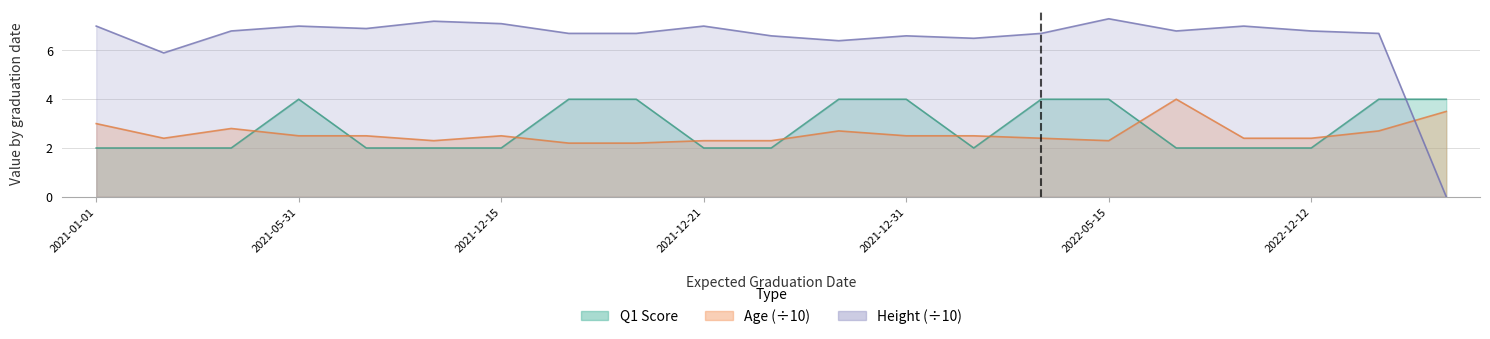

True or false: Height has more than 1 interior local peaks.

True